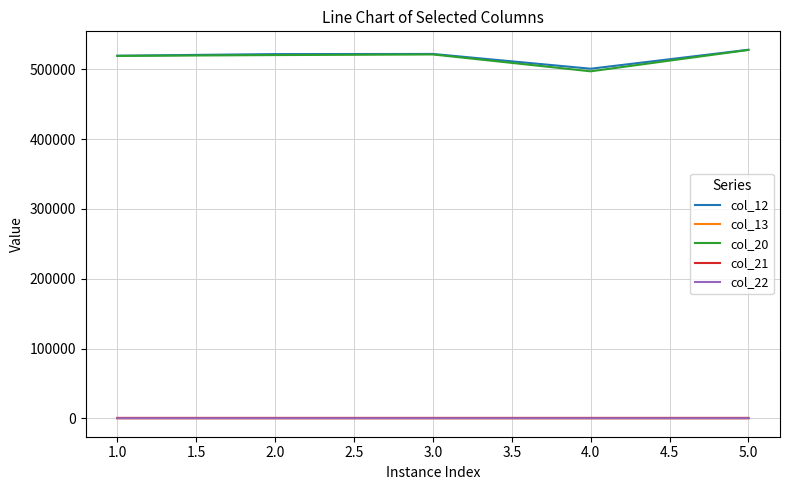

Is the value of col_20 at 4.0 greater than the value of col_21 at 2.0?

Yes